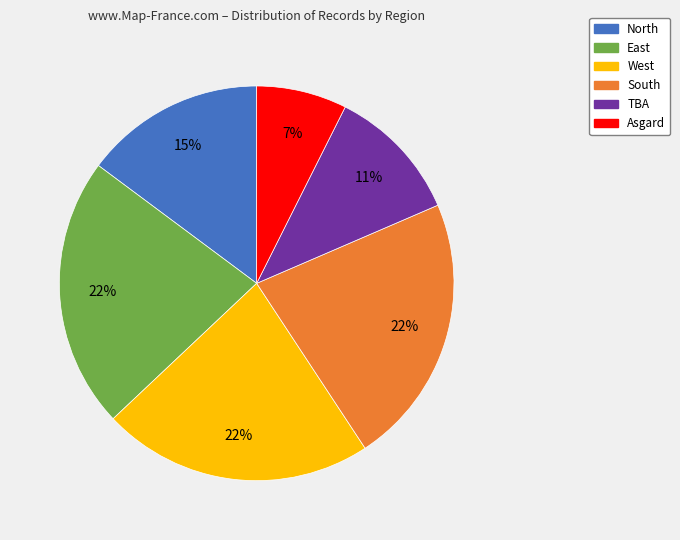

Approximately how many times larger is the value at Asgard compared to North?

0.5